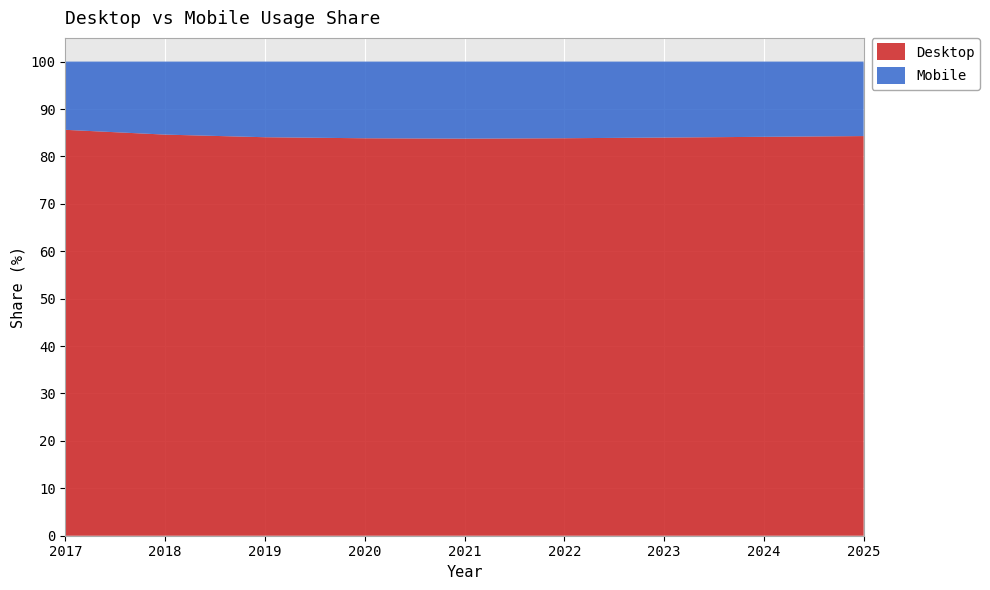

Reading left to right, list all the values displayed in this chart.

Desktop: 85.6	84.6	84.0	83.8	83.7	83.8	84.0	84.1	84.3
Mobile: 14.4	15.4	16.0	16.2	16.3	16.2	16.0	15.9	15.7